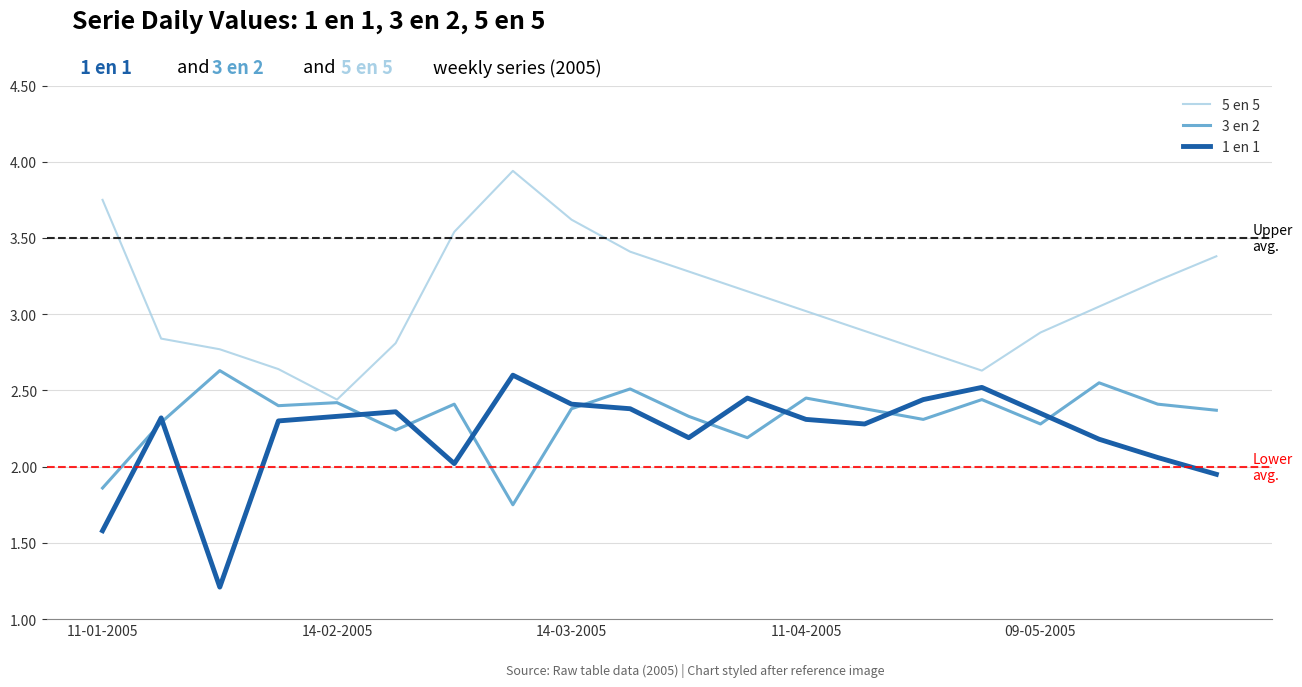

Which series has the largest total across all categories?

5 en 5